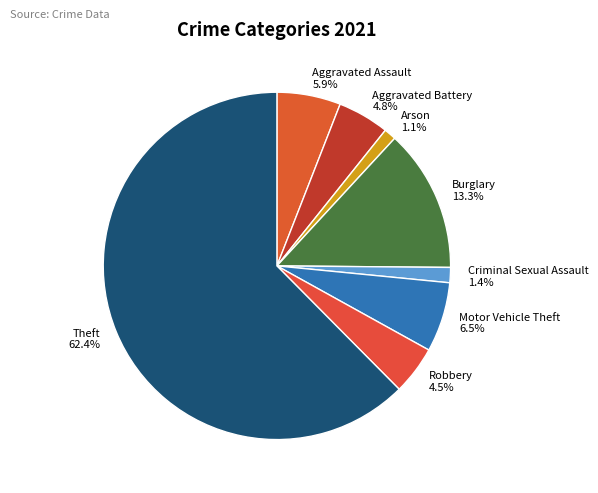

How much of the chart is everything except Criminal Sexual Assault?

98.6%